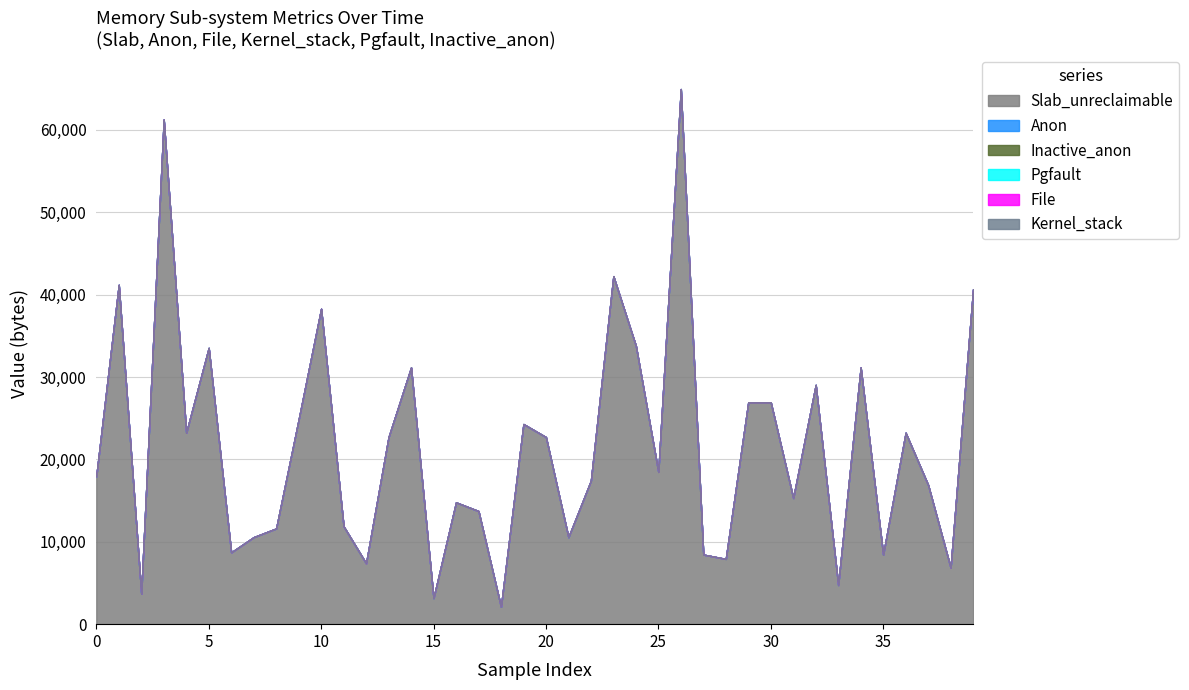

What is the spread (max minus min) of values at 39?

40656